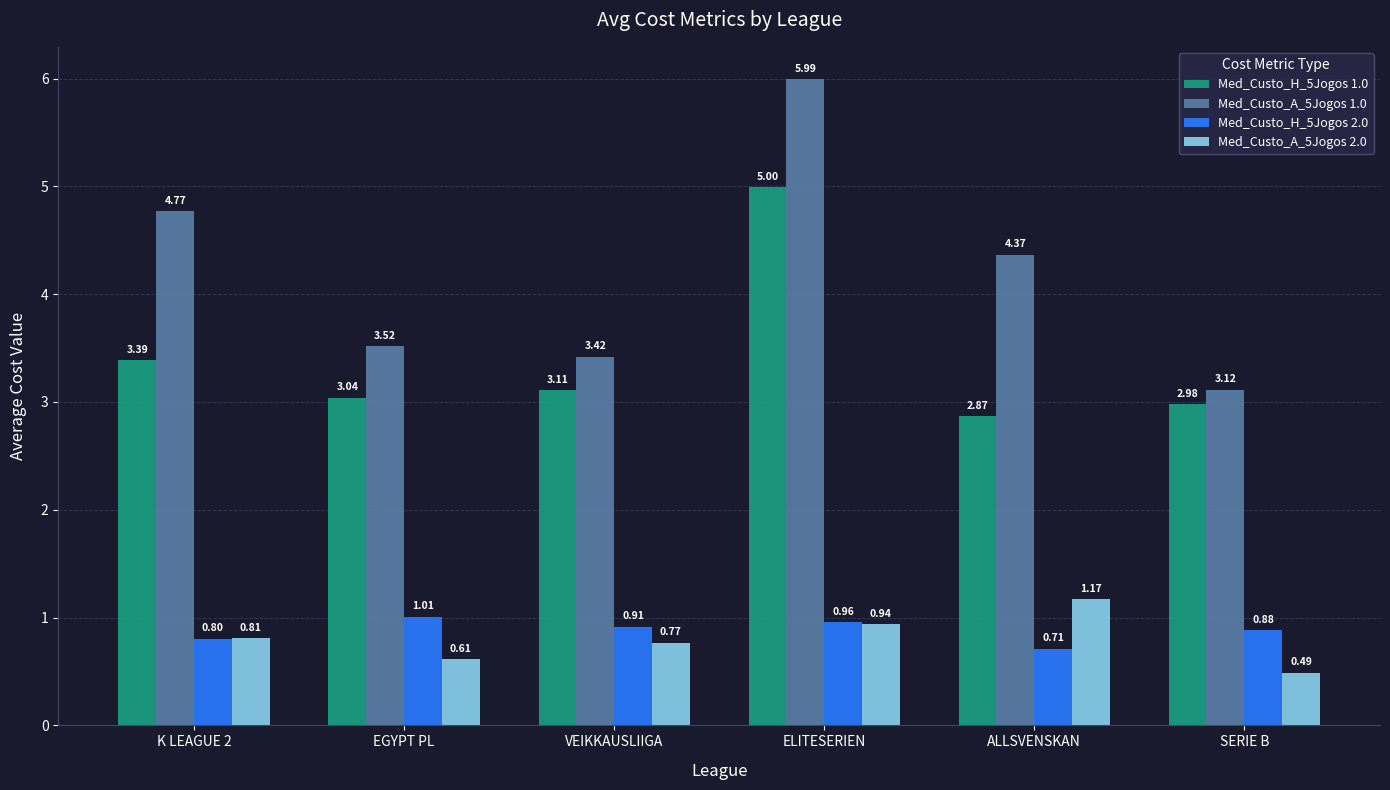

What is the sum of all Med_Custo_H_5Jogos 1.0 values?

20.4